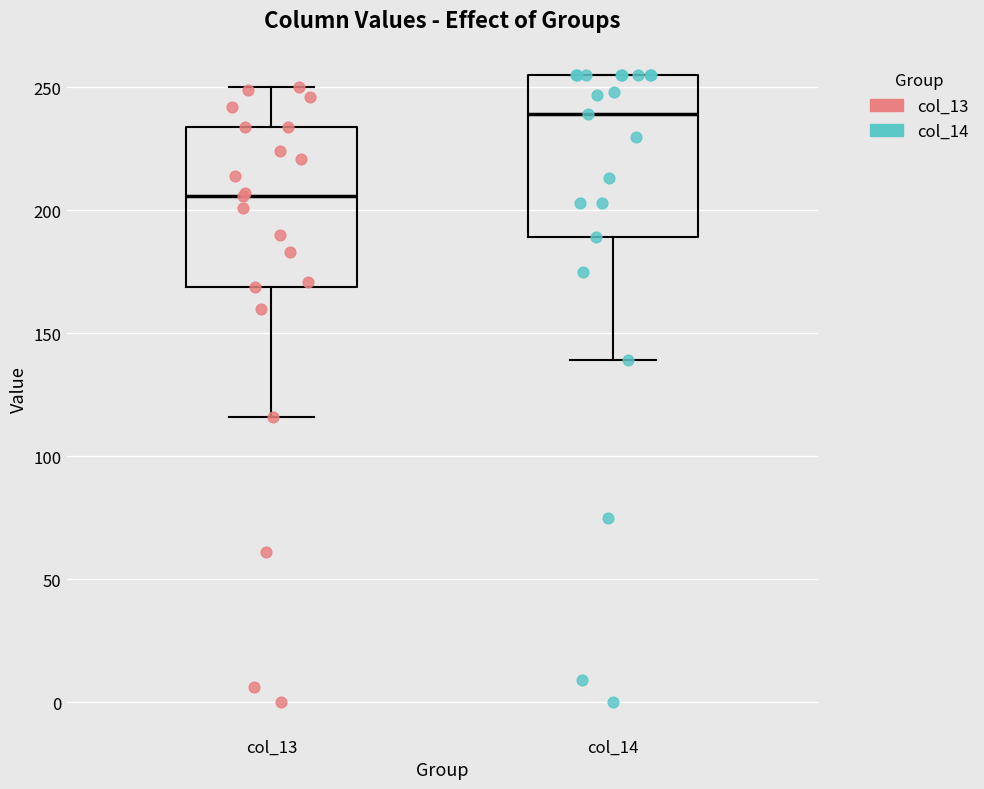

Reading left to right, read every box against the y-axis: the position of its median line, the range the box covers, and the ends of its whiskers. The values are not printed on the chart, so give them approximately, as read against the axis.

col_13: median 205, box 170 to 235, whiskers 115 to 250
col_14: median 240, box 190 to 255, whiskers 140 to 255